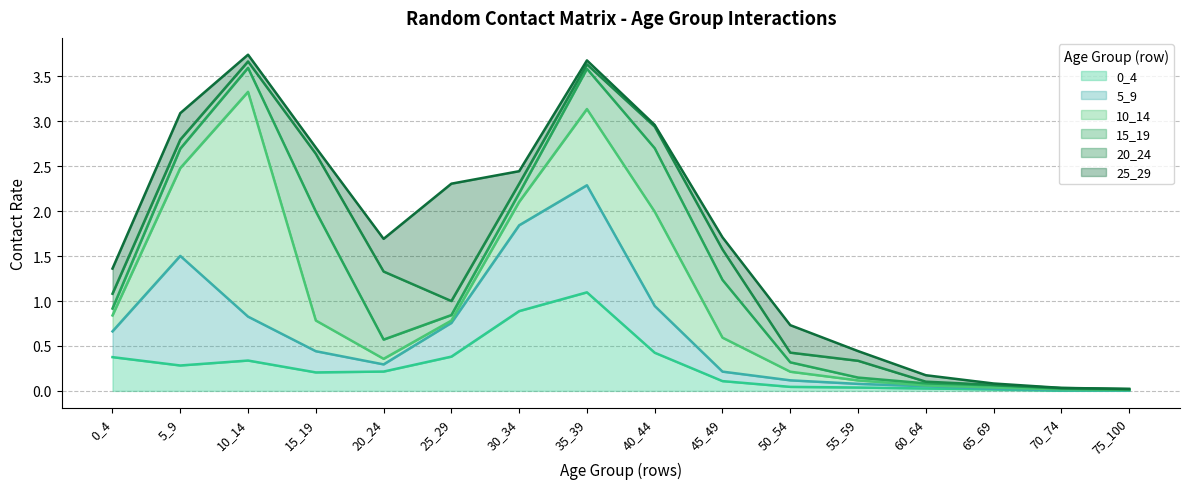

What is the total value across all series at 15_19?

2.7